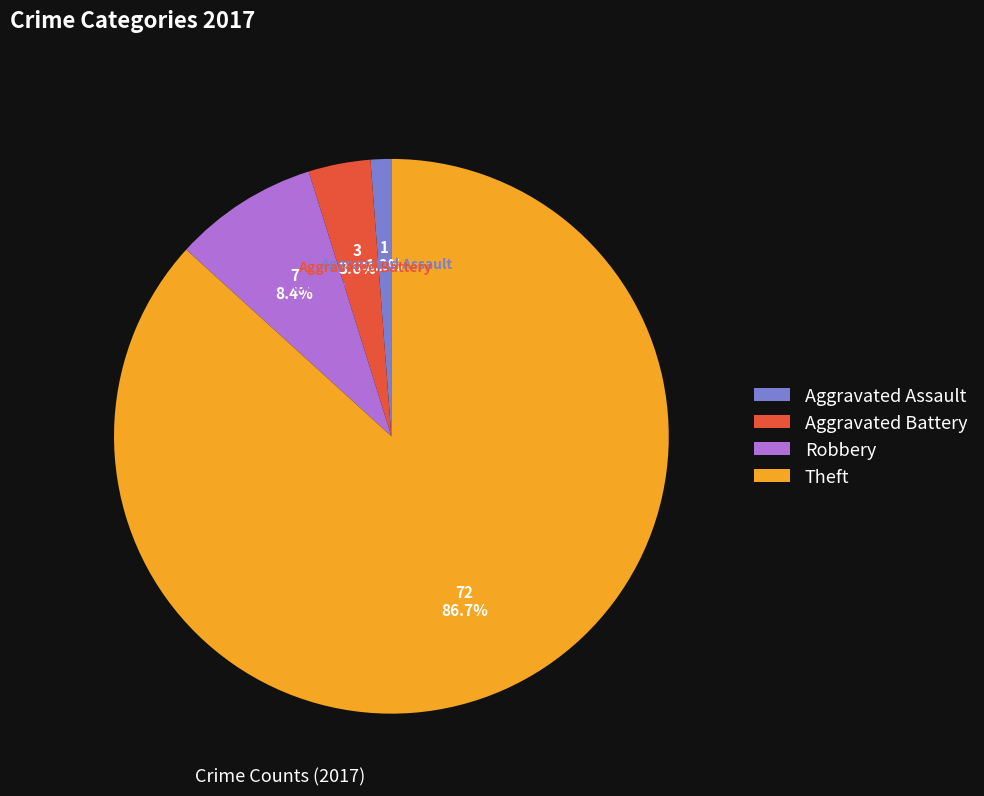

To the nearest percent, what is the difference between the largest and smallest slice percentages?

86%